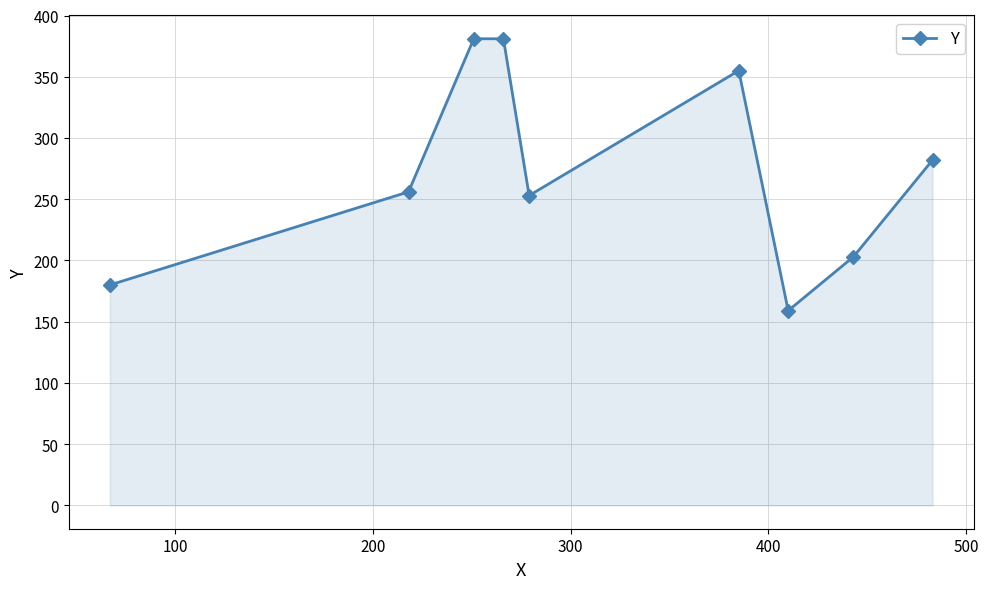

Reading left to right, list all the values displayed in this chart.

180	256	381	381	253	355	159	203	282